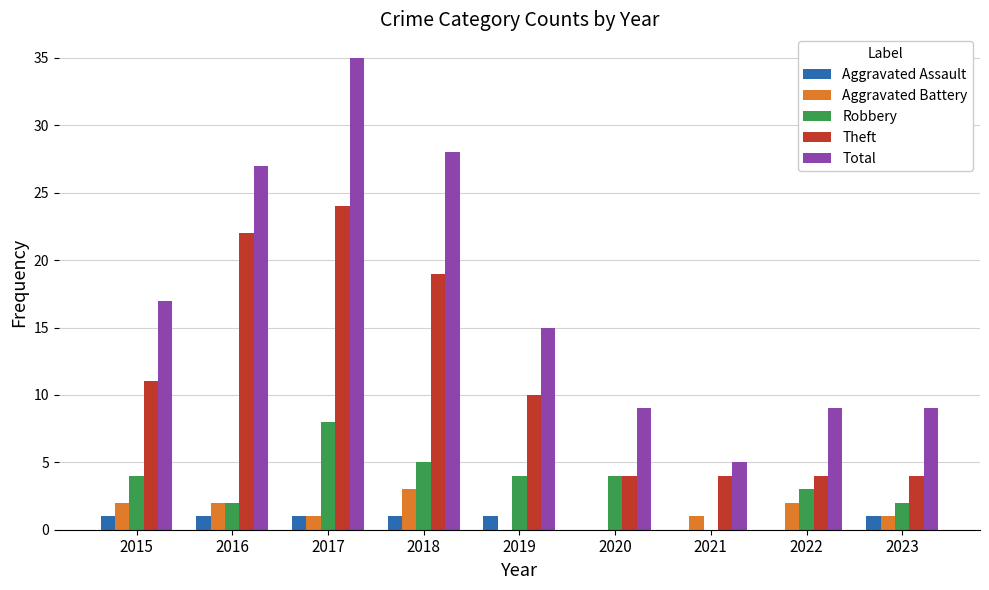

What is the total value across all series at 2021?

10